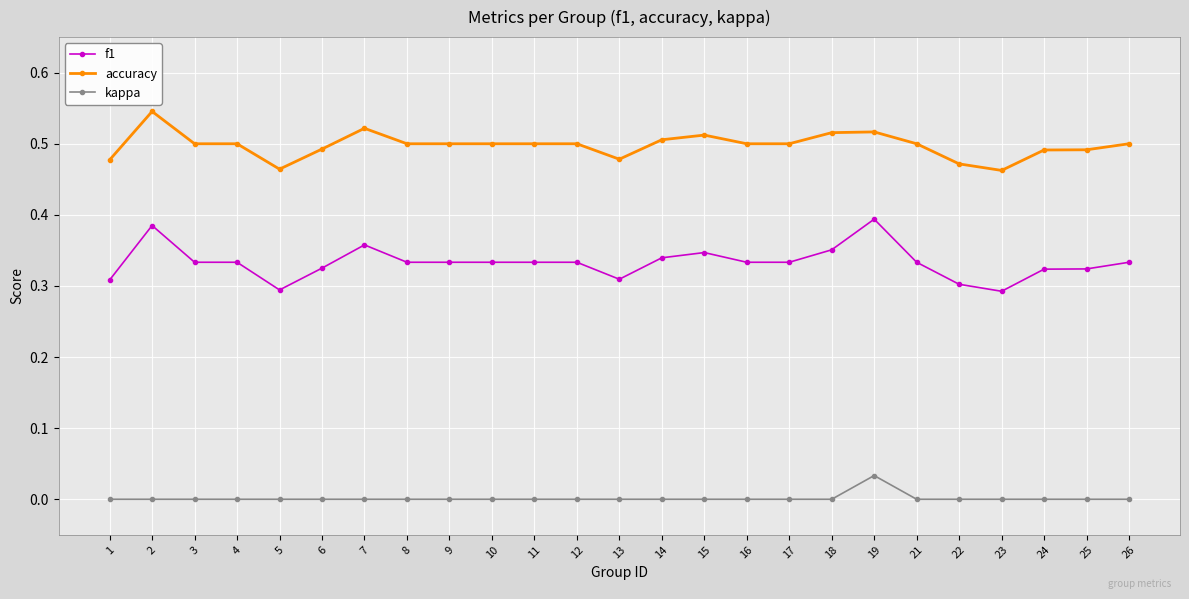

What is the sum of all f1 values?

8.3